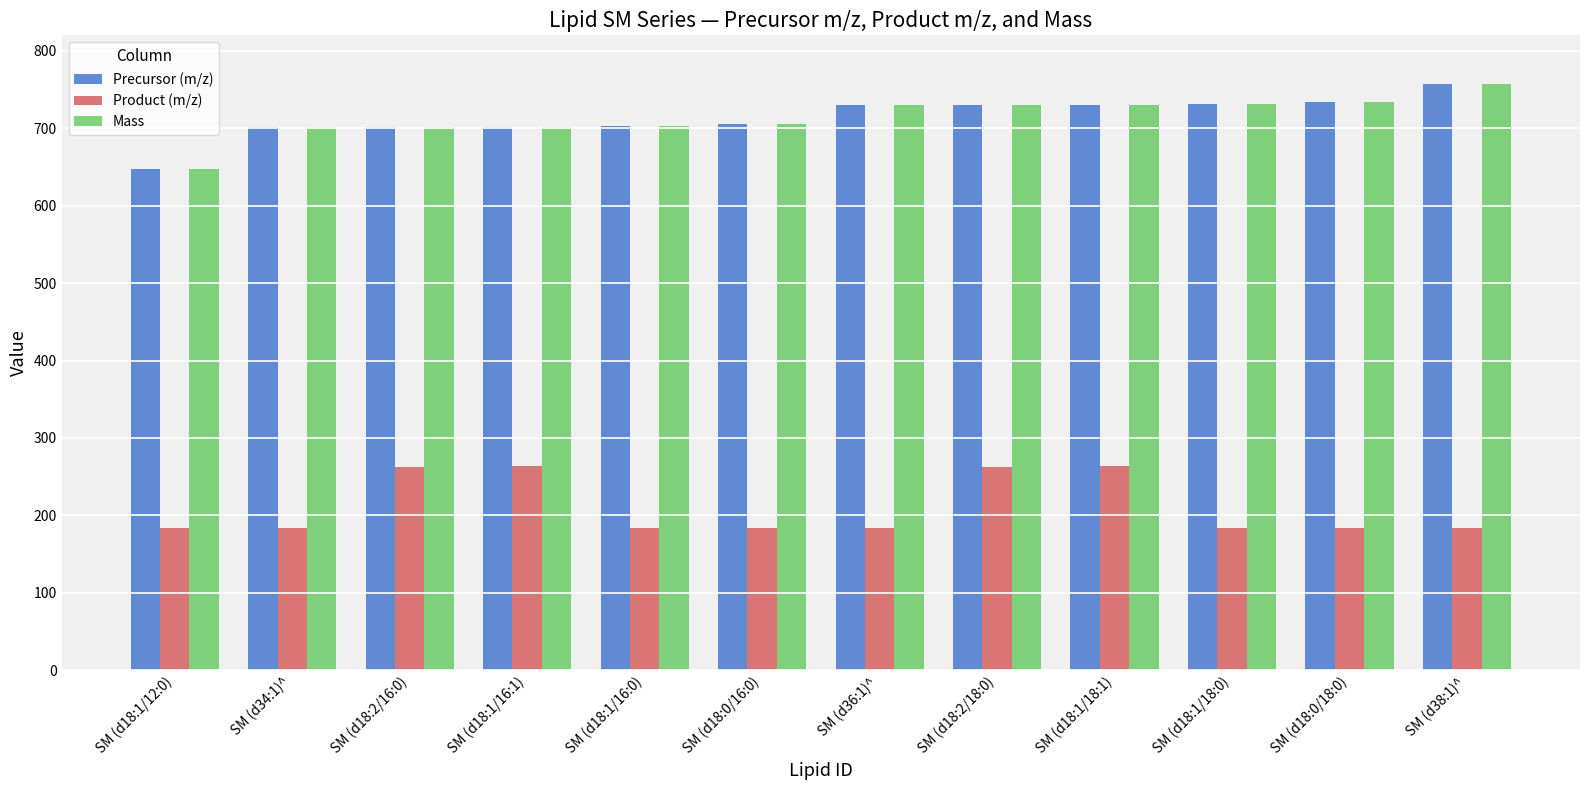

Is the value of Precursor (m/z) at SM (d18:0/18:0) greater than the value of Product (m/z) at SM (d18:0/16:0)?

Yes